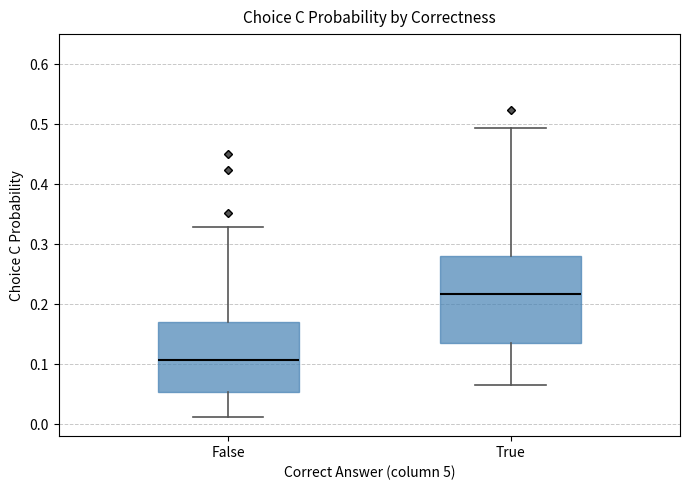

Reading left to right, transcribe this box plot: for each box, give where its median line is, the range the box spans, and where its two whiskers end, as read against the y-axis. The values are not printed on the chart, so give them approximately, as read against the axis.

False: median 0.11, box 0.05 to 0.17, whiskers 0.01 to 0.33
True: median 0.22, box 0.14 to 0.28, whiskers 0.06 to 0.49